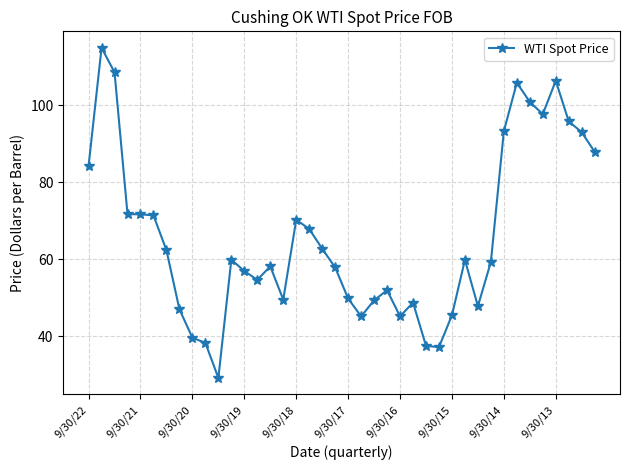

What is the value of the 33rd point from the left?

93.2